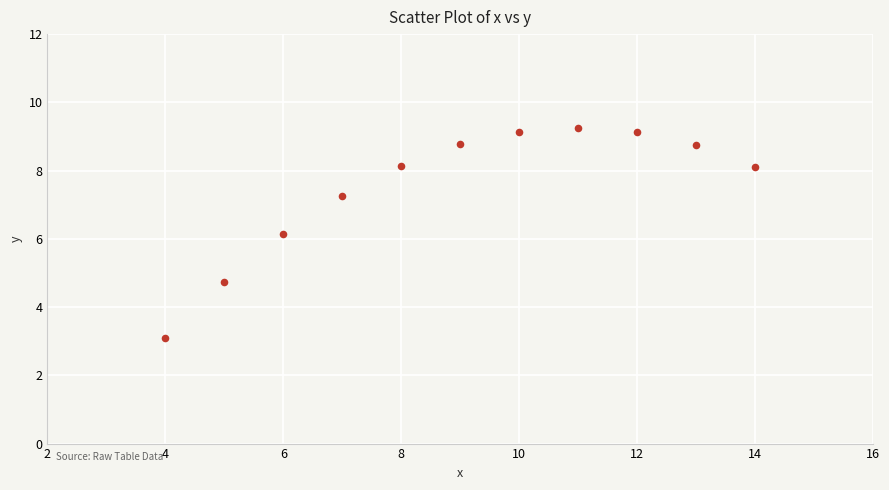

What is the range of X values (max minus min)?

10.0